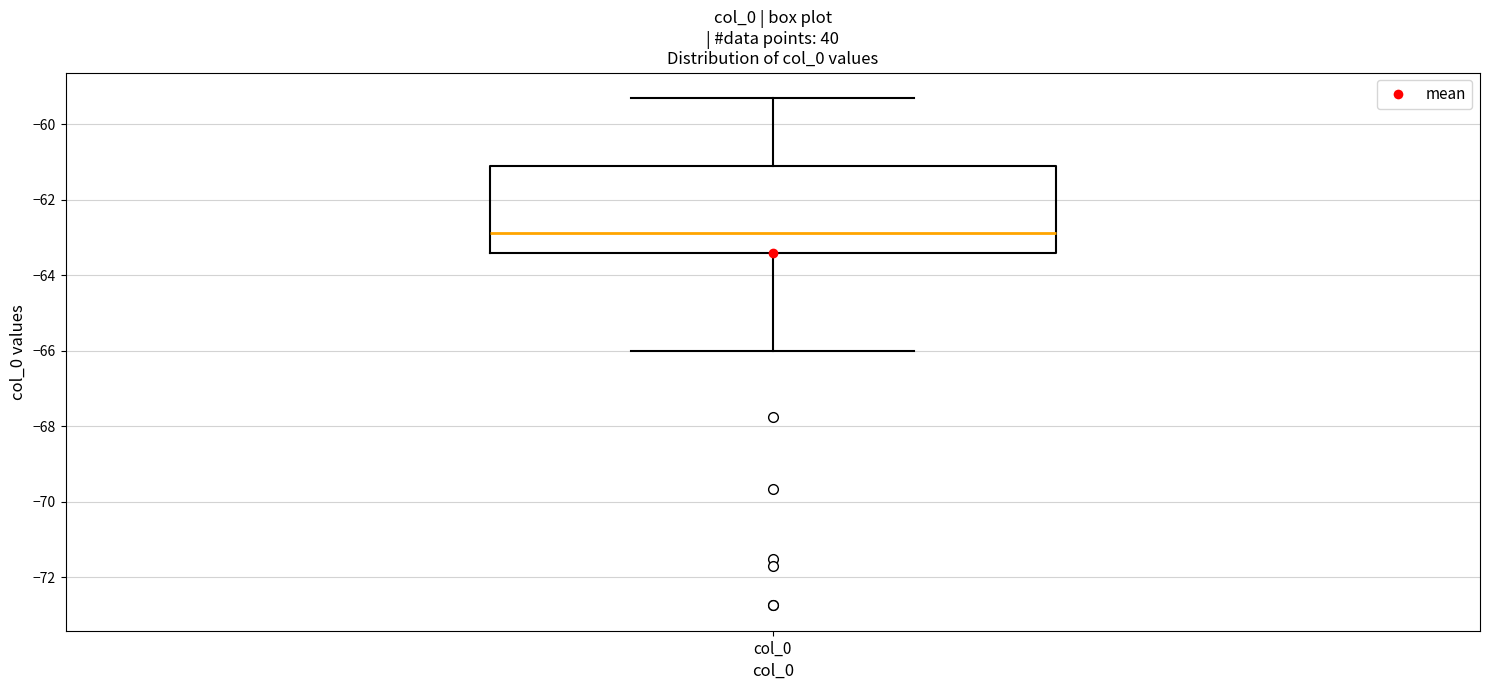

Transcribe this box plot: give where the median line is, the range the box spans, and where the two whiskers end, as read against the y-axis. The values are not printed on the chart, so give them approximately, as read against the axis.

median -62.8, box -63.4 to -61.2, whiskers -66.0 to -59.2